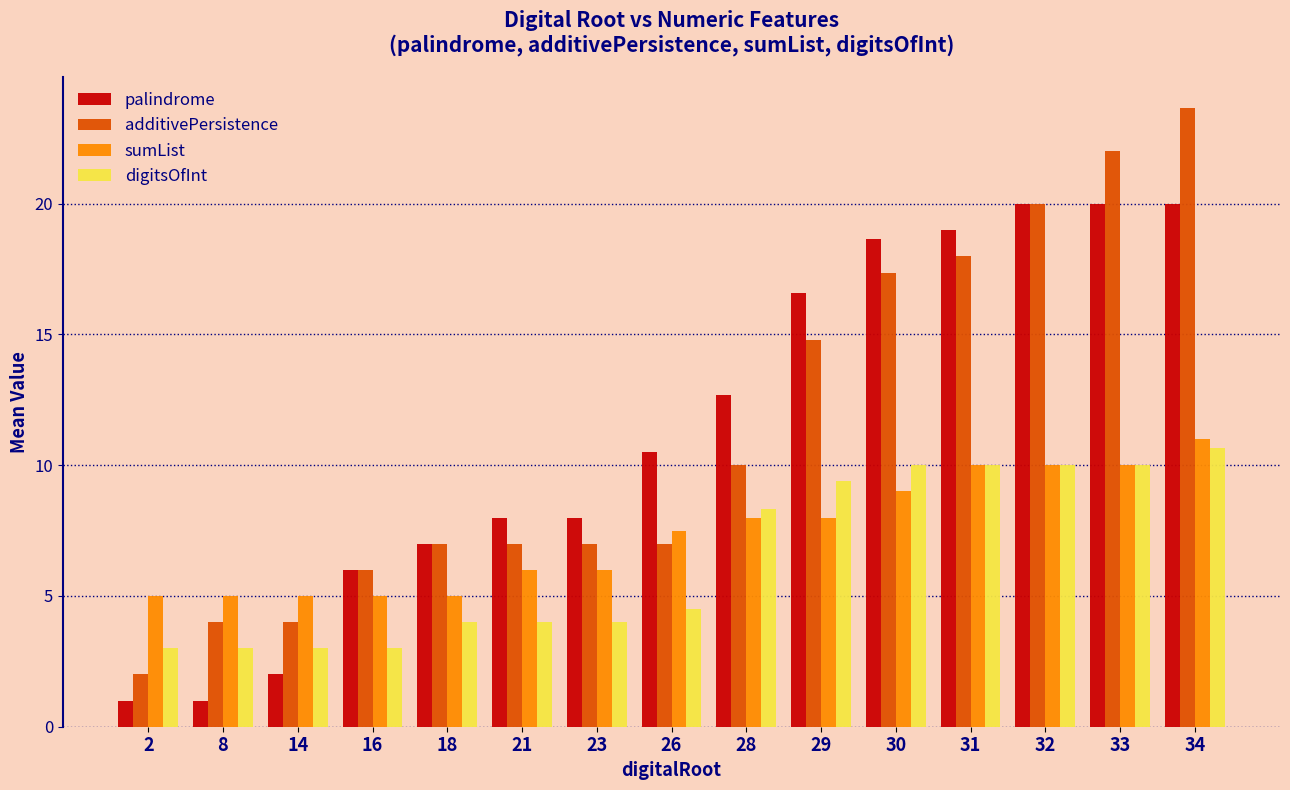

What is the maximum value for additivePersistence?

23.7